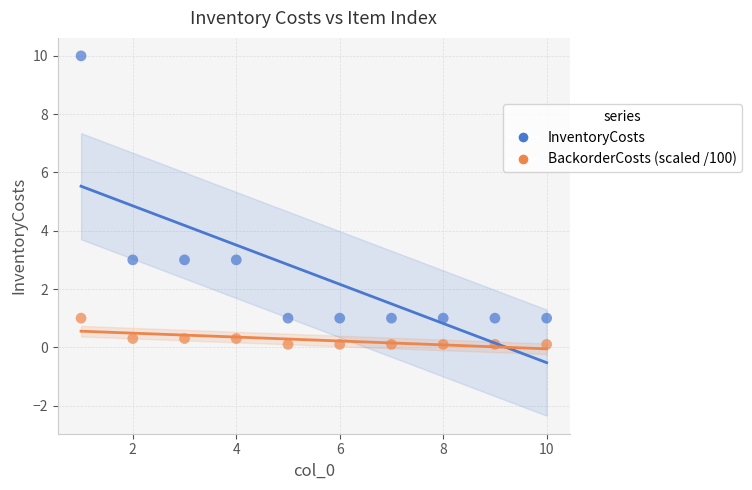

Which series has the largest Y range (max minus min)?

InventoryCosts